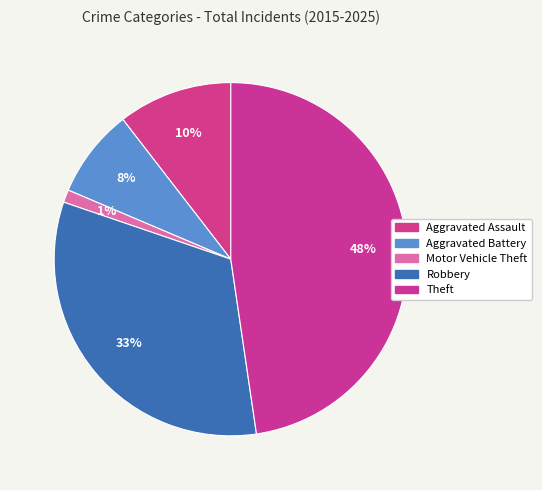

Which has a higher value, Theft or Motor Vehicle Theft?

Theft